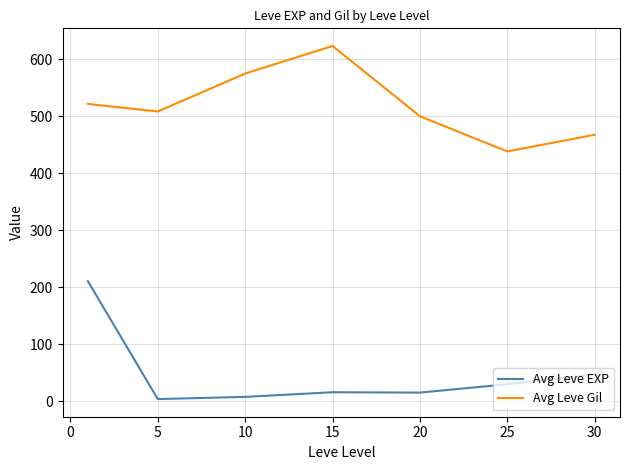

Rank the series by their maximum value, from highest to lowest.

Avg Leve Gil, Avg Leve EXP